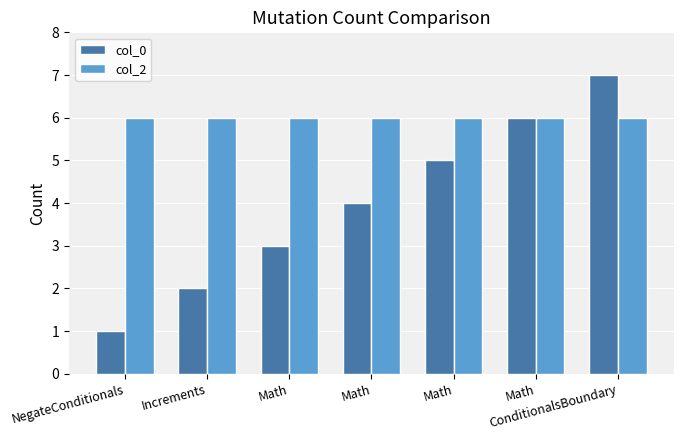

At which label is col_2 closest to 6?

NegateConditionals